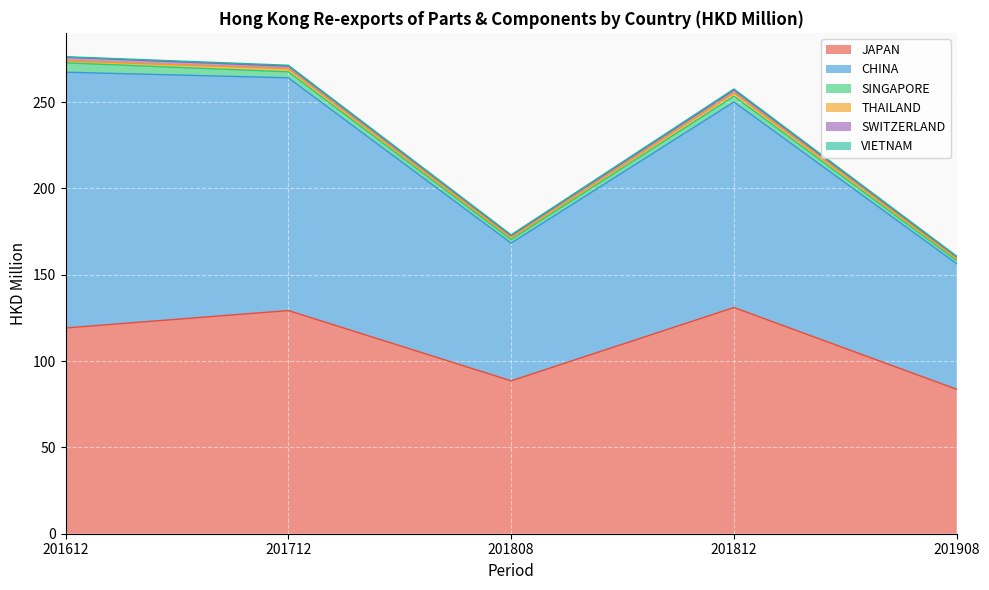

At 201908, list the series in order from largest to smallest.

JAPAN, CHINA, SINGAPORE, THAILAND, SWITZERLAND, VIETNAM